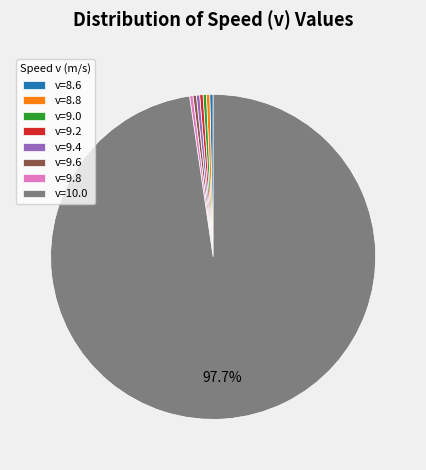

Does any single category account for the majority?

Yes